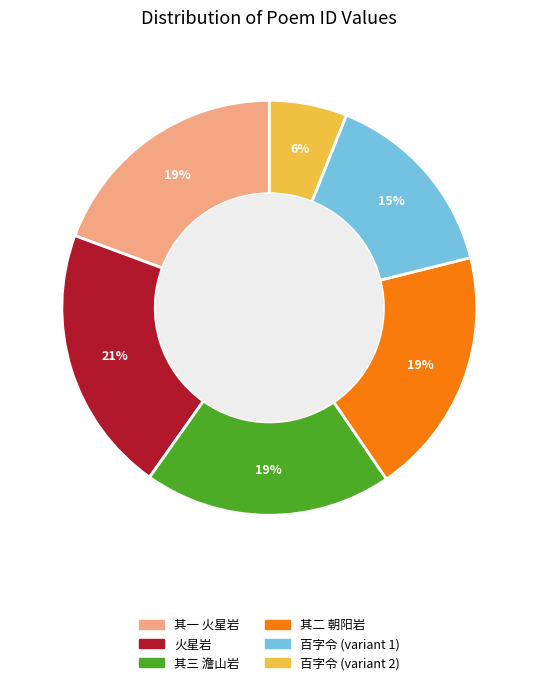

What percentage is the 百字令 (variant 1) slice, to the nearest percent?

15%